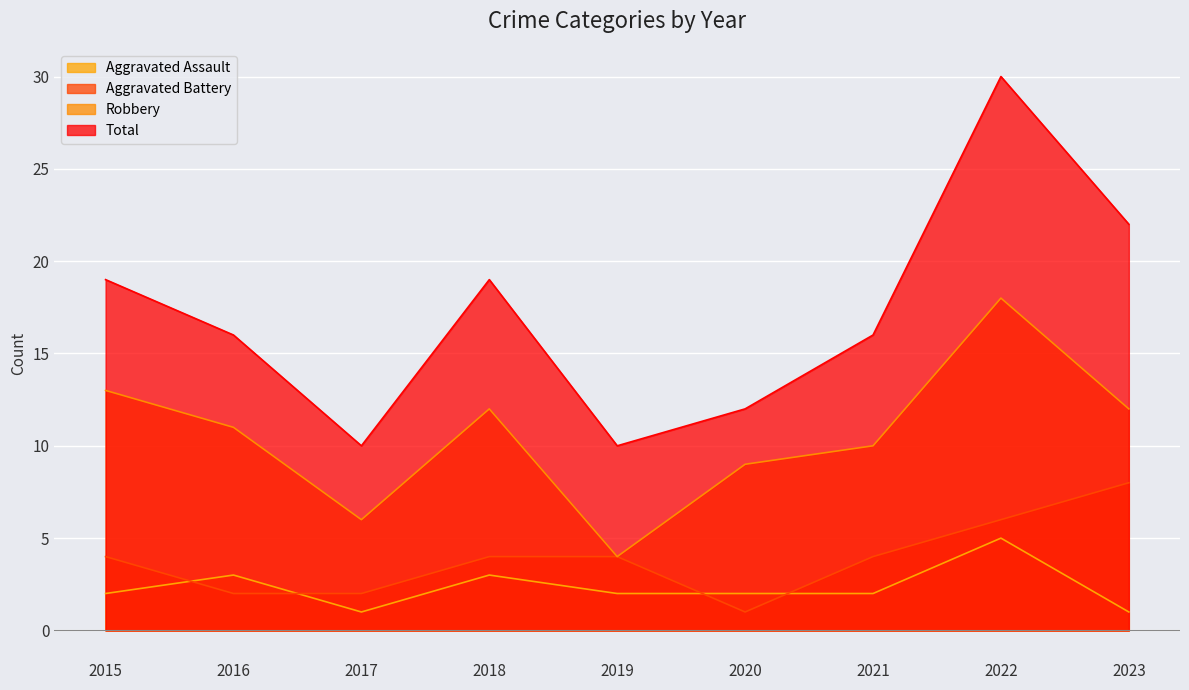

Reading left to right, what are all the values shown in this chart?

Aggravated Assault: 2	3	1	3	2	2	2	5	1
Aggravated Battery: 4	2	2	4	4	1	4	6	8
Robbery: 13	11	6	12	4	9	10	18	12
Total: 19	16	10	19	10	12	16	30	22